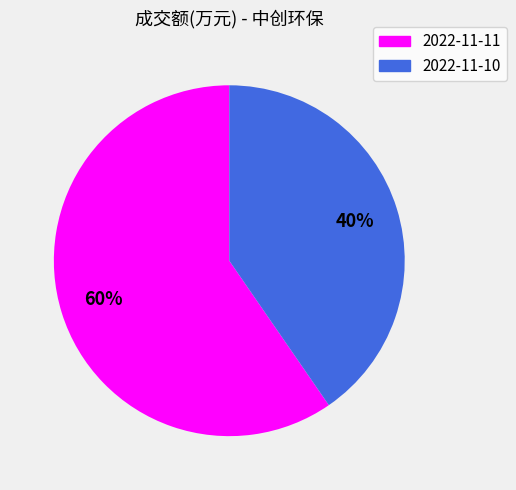

The 2022-11-11 slice represents 70% of the pie. True or false?

False